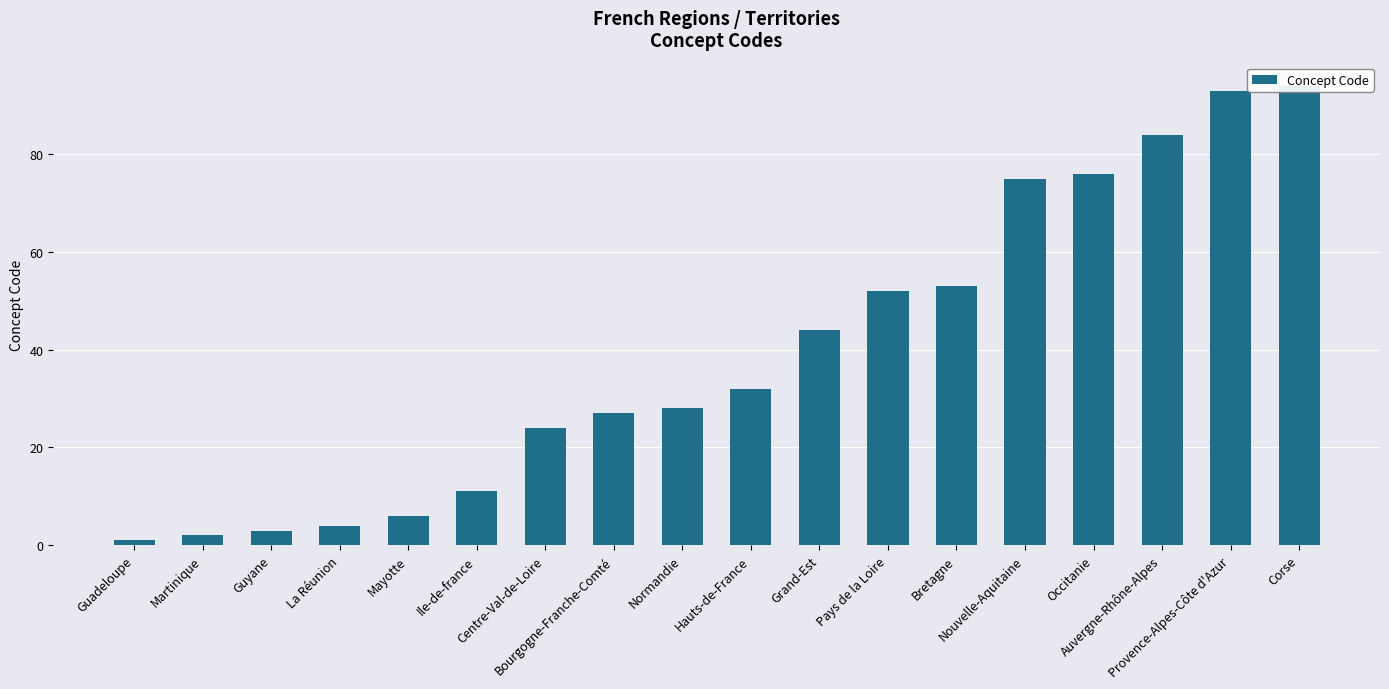

Reading right to left, transcribe all the data shown in this chart.

Corse=94	Provence-Alpes-Côte d'Azur=93	Auvergne-Rhône-Alpes=84	Occitanie=76	Nouvelle-Aquitaine=75	Bretagne=53	Pays de la Loire=52	Grand-Est=44	Hauts-de-France=32	Normandie=28	Bourgogne-Franche-Comté=27	Centre-Val-de-Loire=24	Ile-de-france=11	Mayotte=6	La Réunion=4	Guyane=3	Martinique=2	Guadeloupe=1